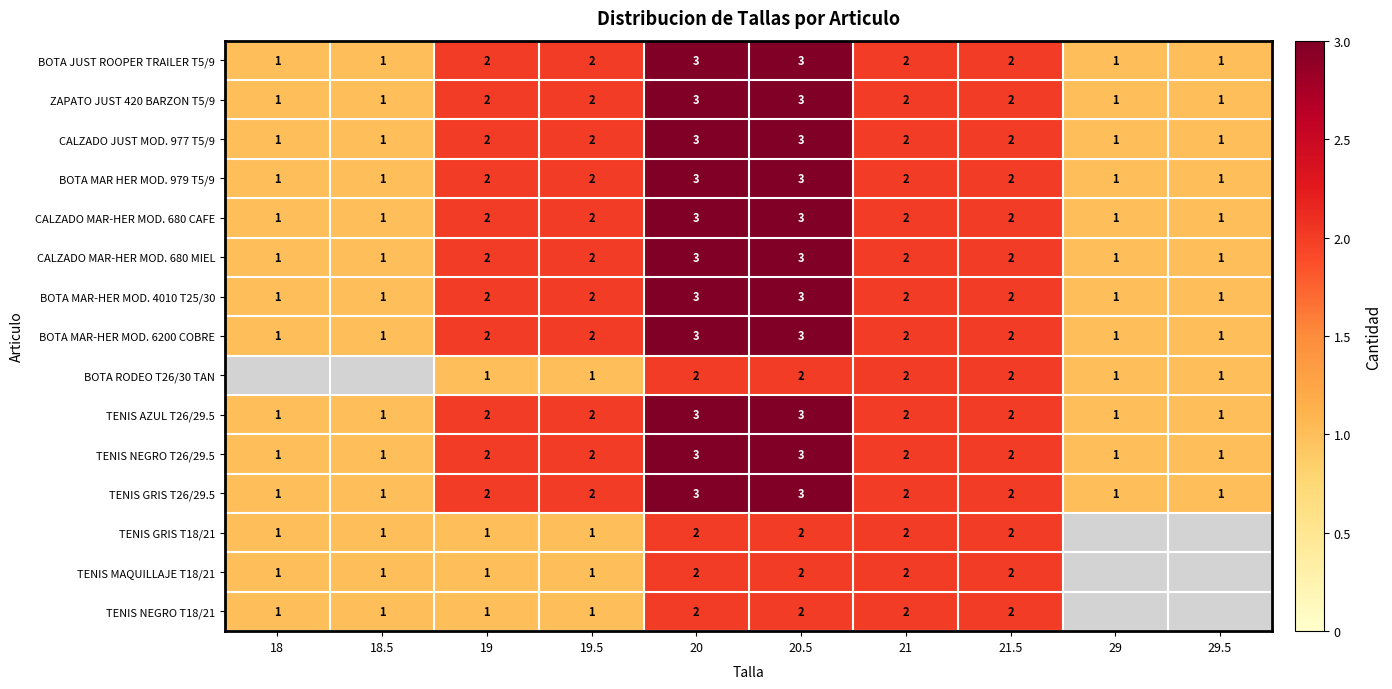

Which label corresponds to the largest value in the chart?

20